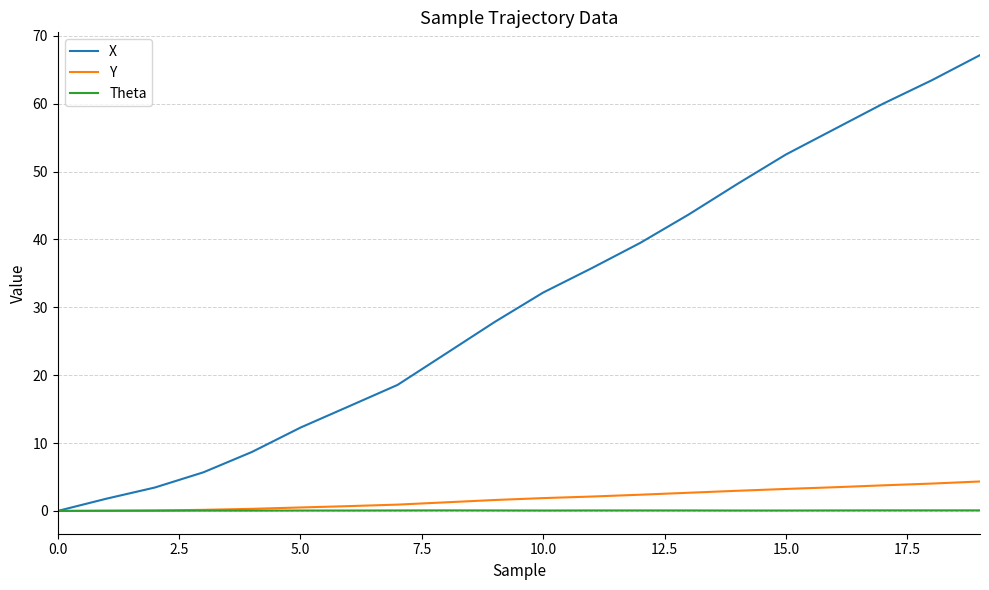

Which series has the largest range (max minus min)?

X